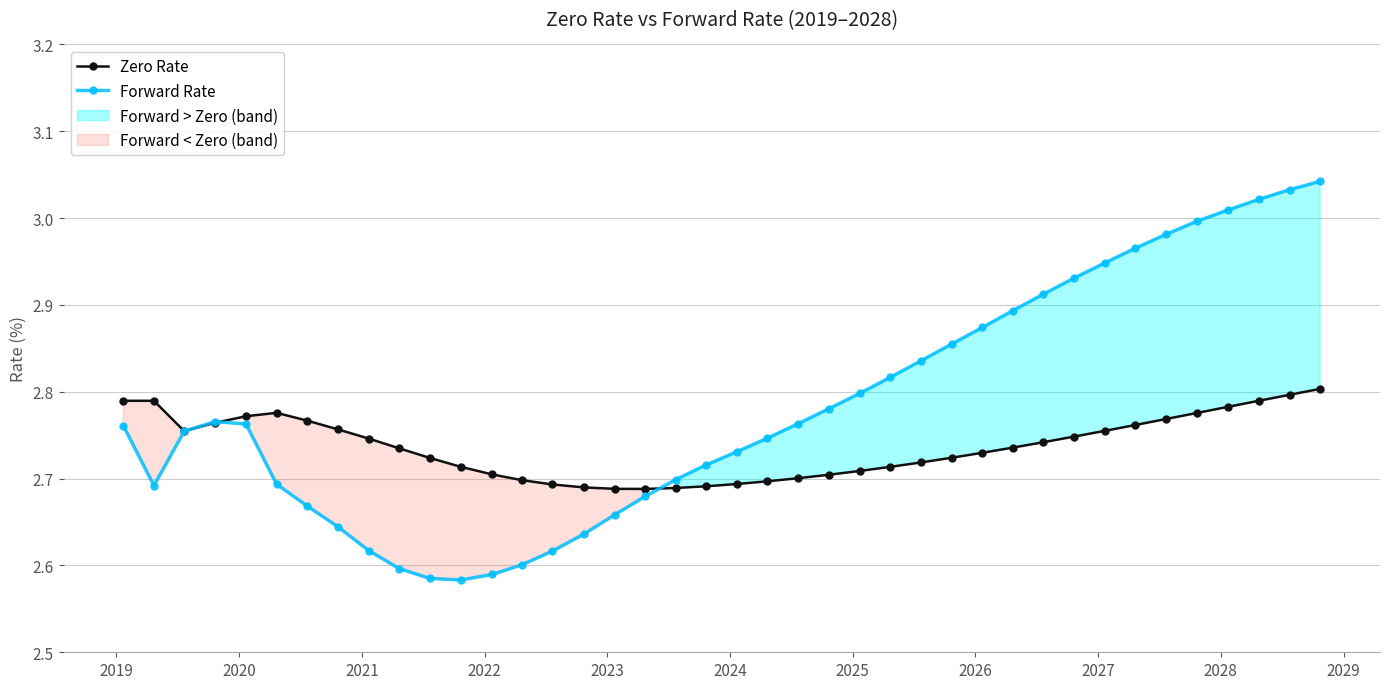

True or false: Forward Rate has more than 0 points higher than both neighbors.

True